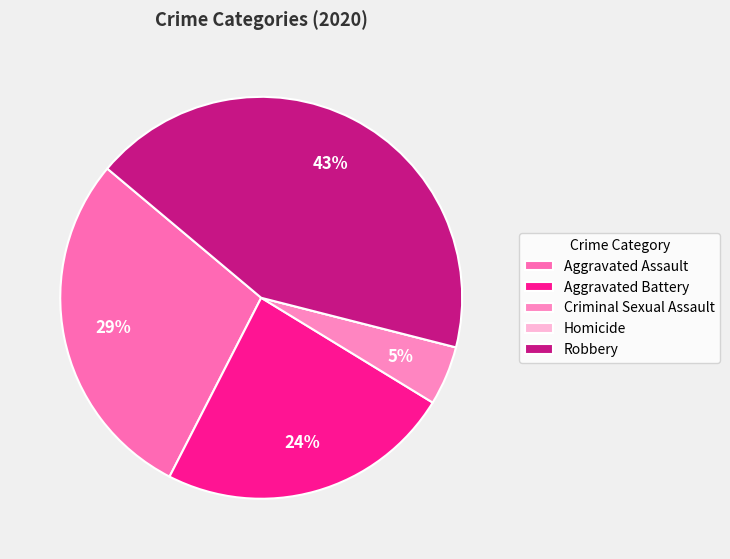

Count the number of slices in the pie.

5